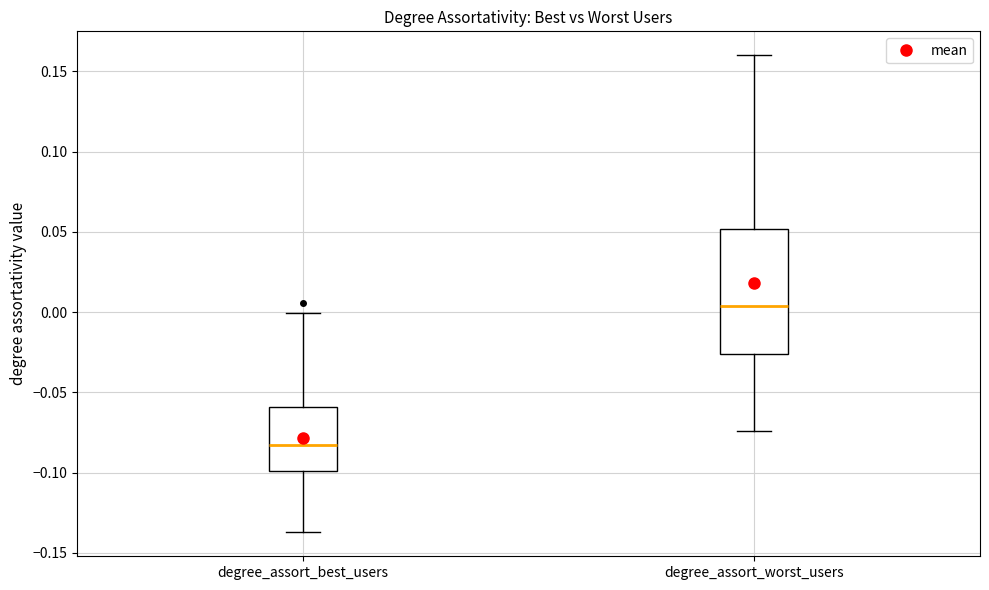

Reading left to right, transcribe this box plot: for each box, give where its median line is, the range the box spans, and where its two whiskers end, as read against the y-axis. The values are not printed on the chart, so give them approximately, as read against the axis.

degree_assort_best_users: median -0.085, box -0.100 to -0.060, whiskers -0.135 to 0.000
degree_assort_worst_users: median 0.005, box -0.025 to 0.050, whiskers -0.075 to 0.160